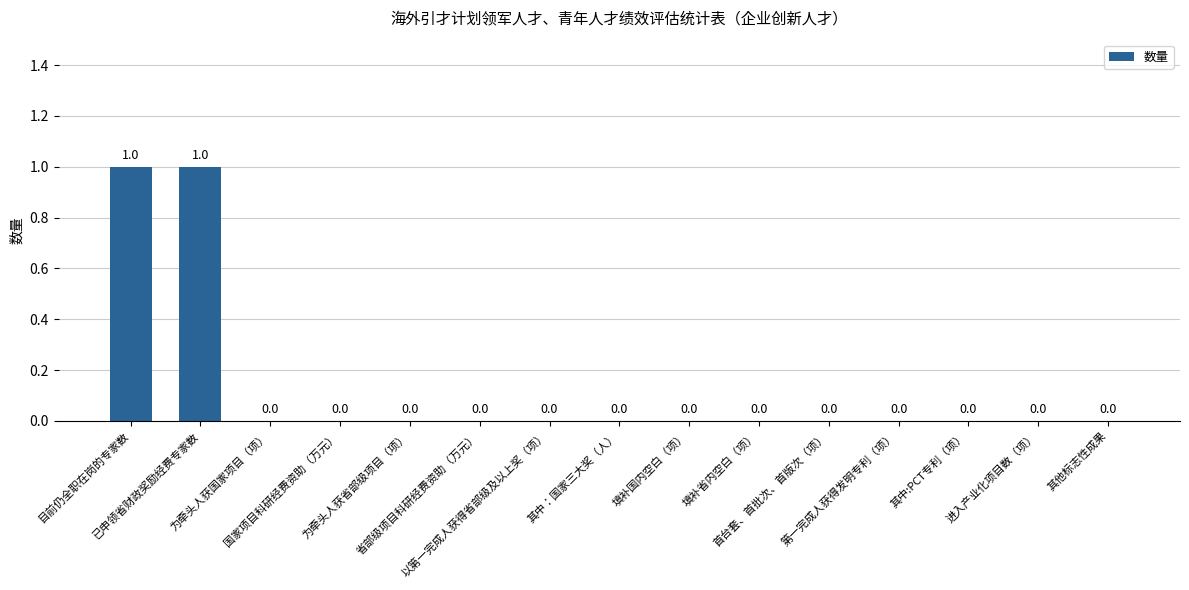

Are the bars horizontal?

No